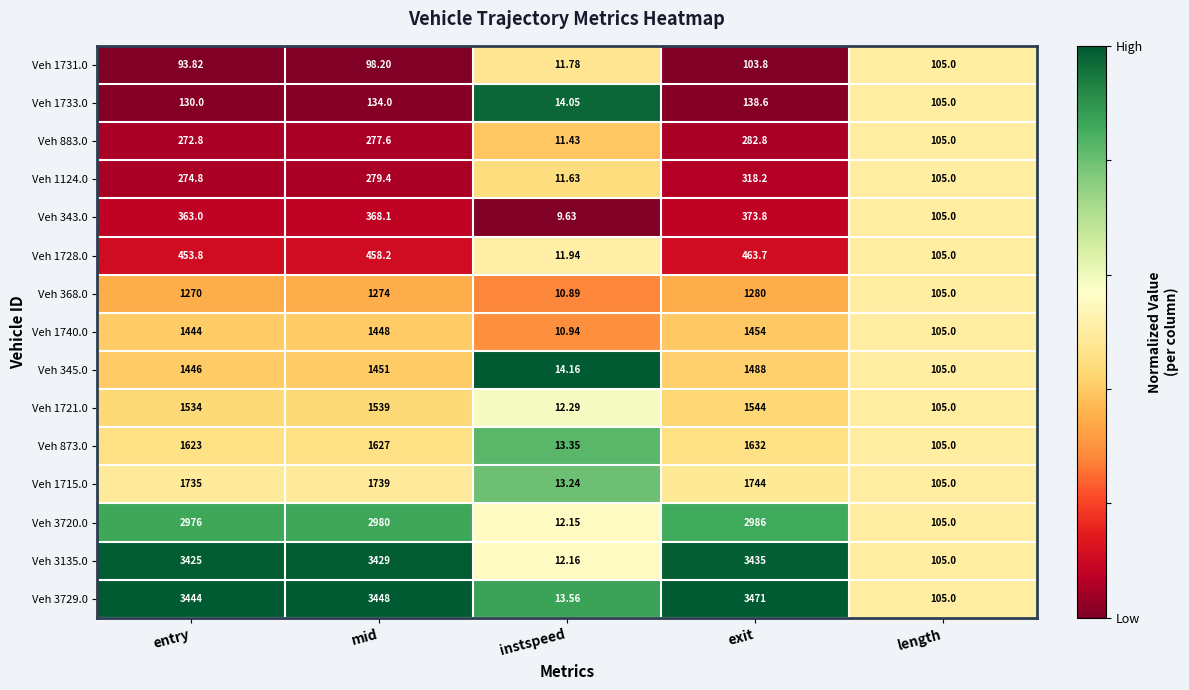

Which label corresponds to the smallest value in the chart?

instspeed